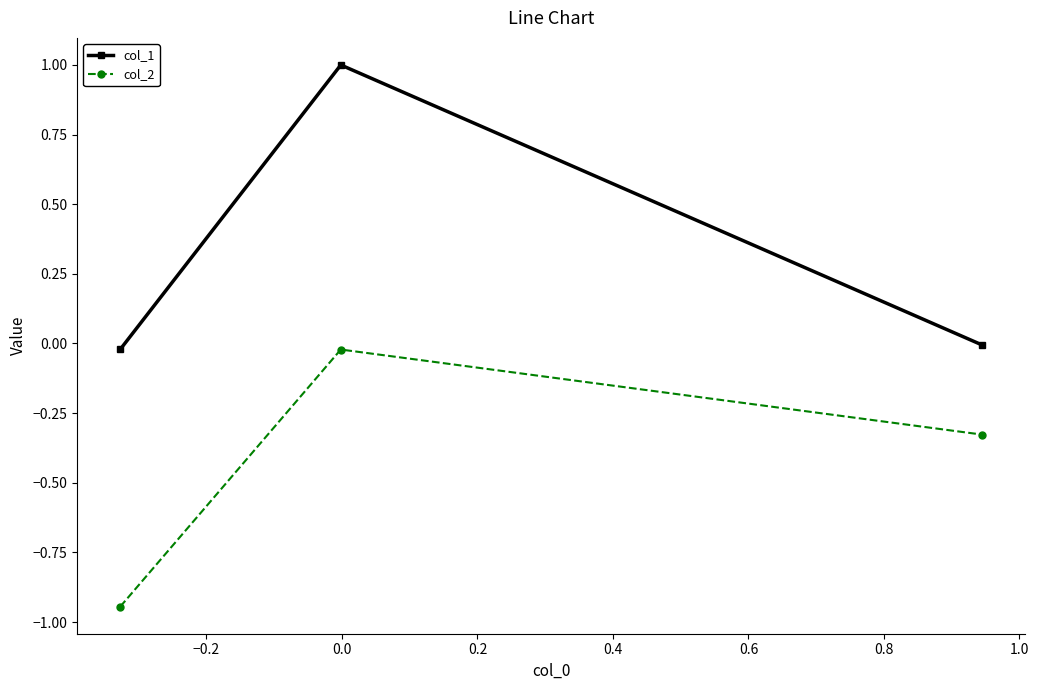

What is the difference between the maximum and minimum values in the col_1 series?

1.0